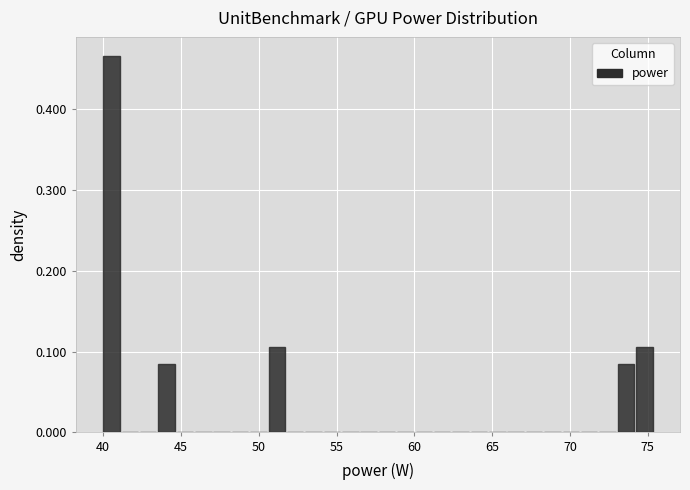

Read against the x-axis, roughly where is the centre of the tallest bar?

40.5